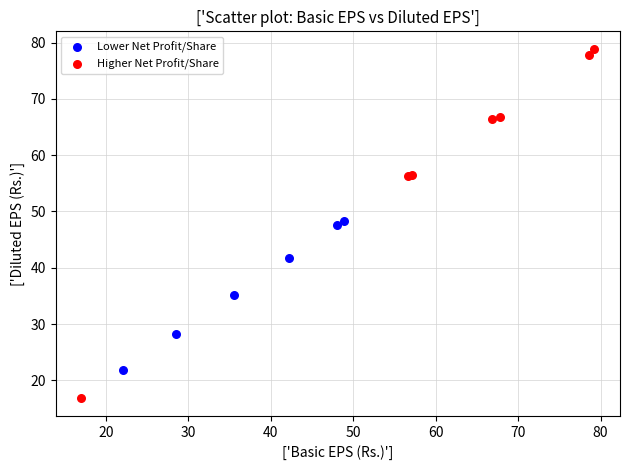

Which series reaches the minimum Y coordinate?

Higher Net Profit/Share